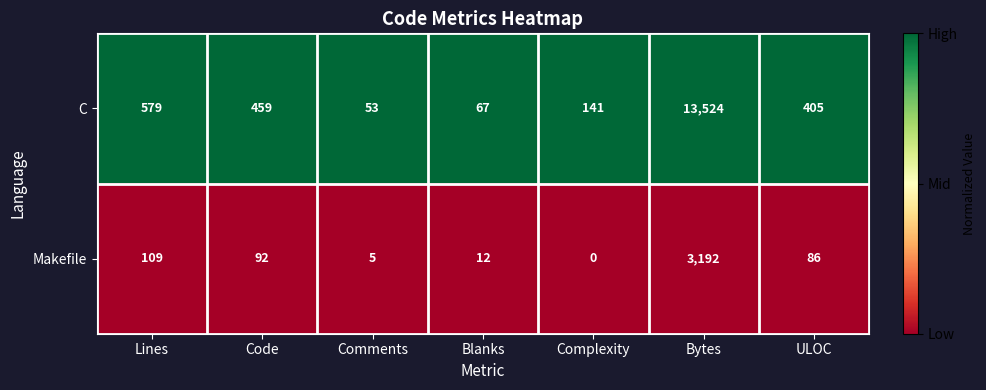

Count the number of categories in the chart.

7